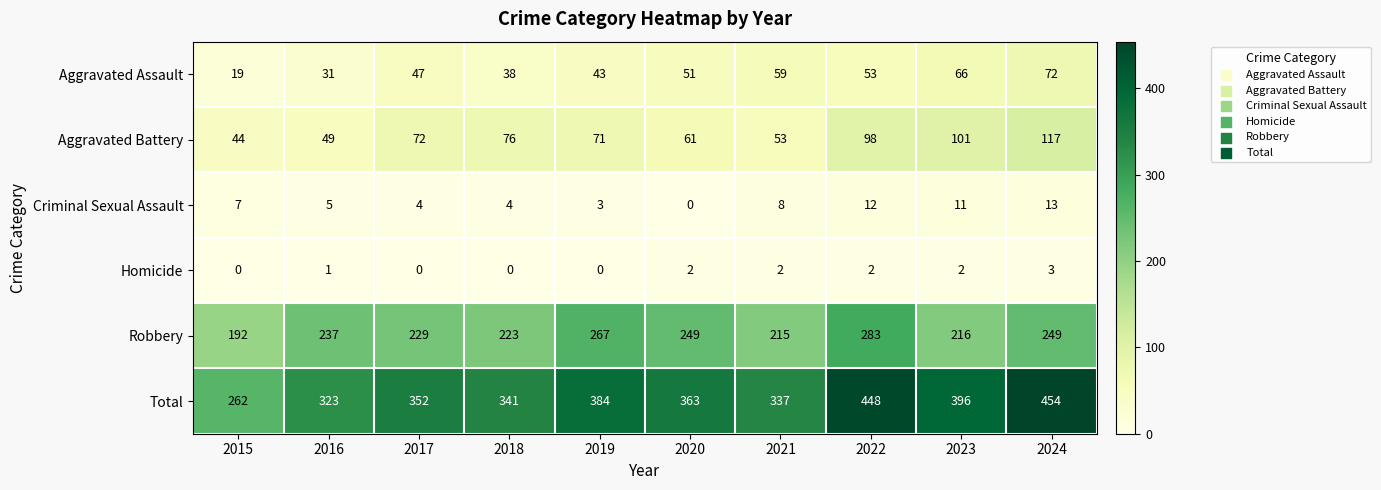

Rank the categories by Aggravated Assault value from highest to lowest.

2024, 2023, 2021, 2022, 2020, 2017, 2019, 2018, 2016, 2015